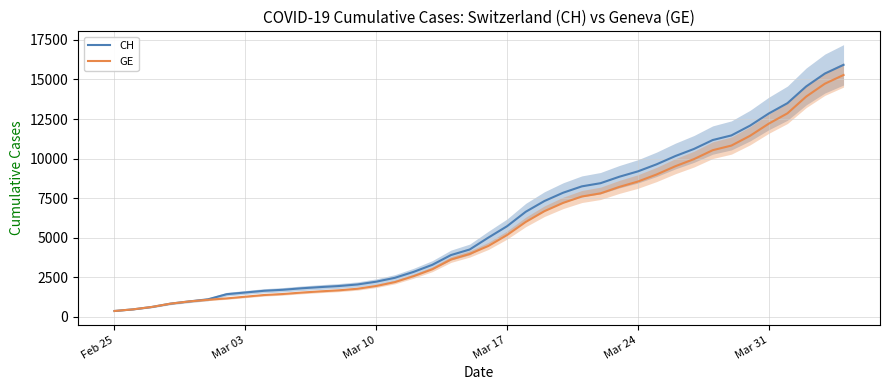

What is the average value of the CH series?

6053